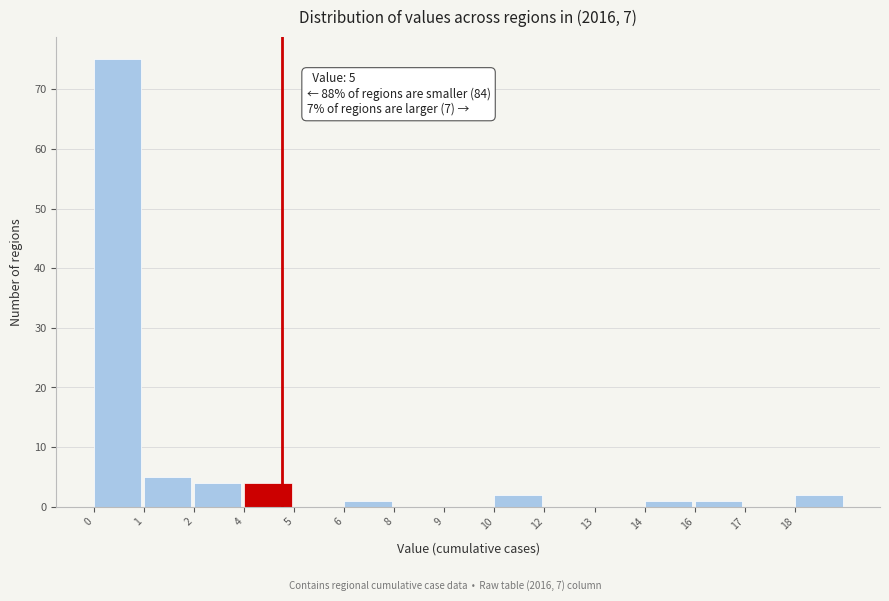

Reading left to right, extract all data points from this chart.

0=75	1=5	2=4	4=4	5=0	6=1	8=0	9=0	10=2	12=0	13=0	14=1	16=1	17=0	18=2